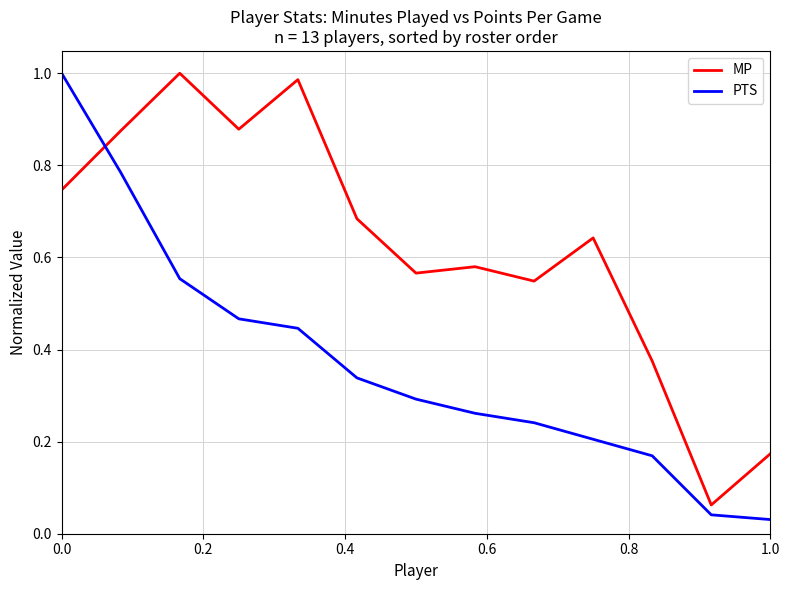

True or false: PTS and MP cross at least once.

True